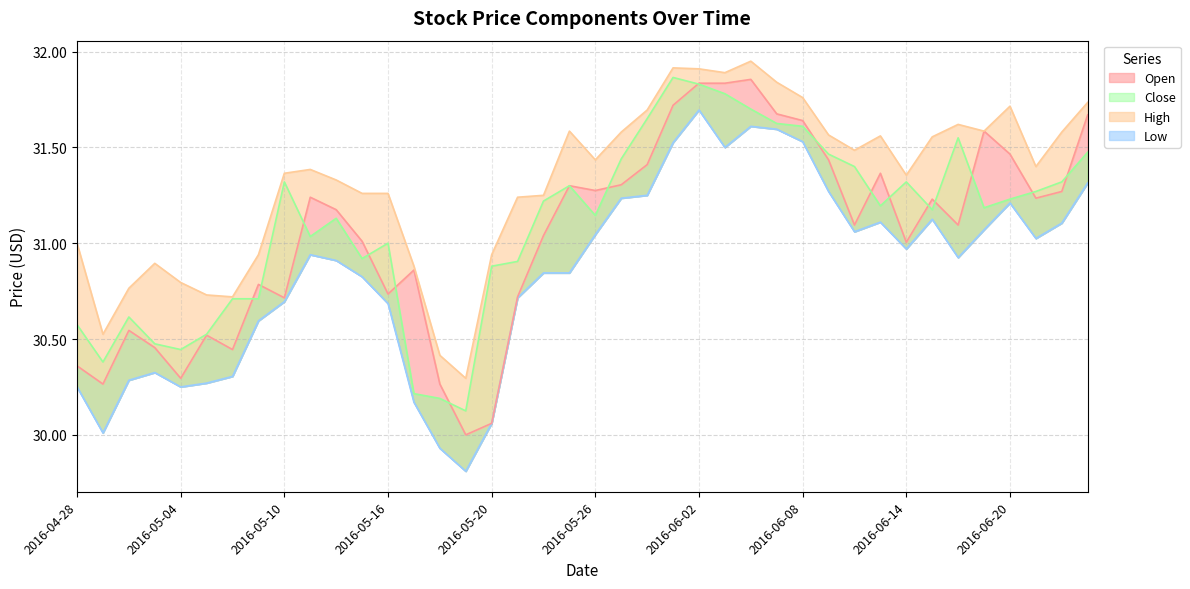

What is the smallest value displayed?

29.8